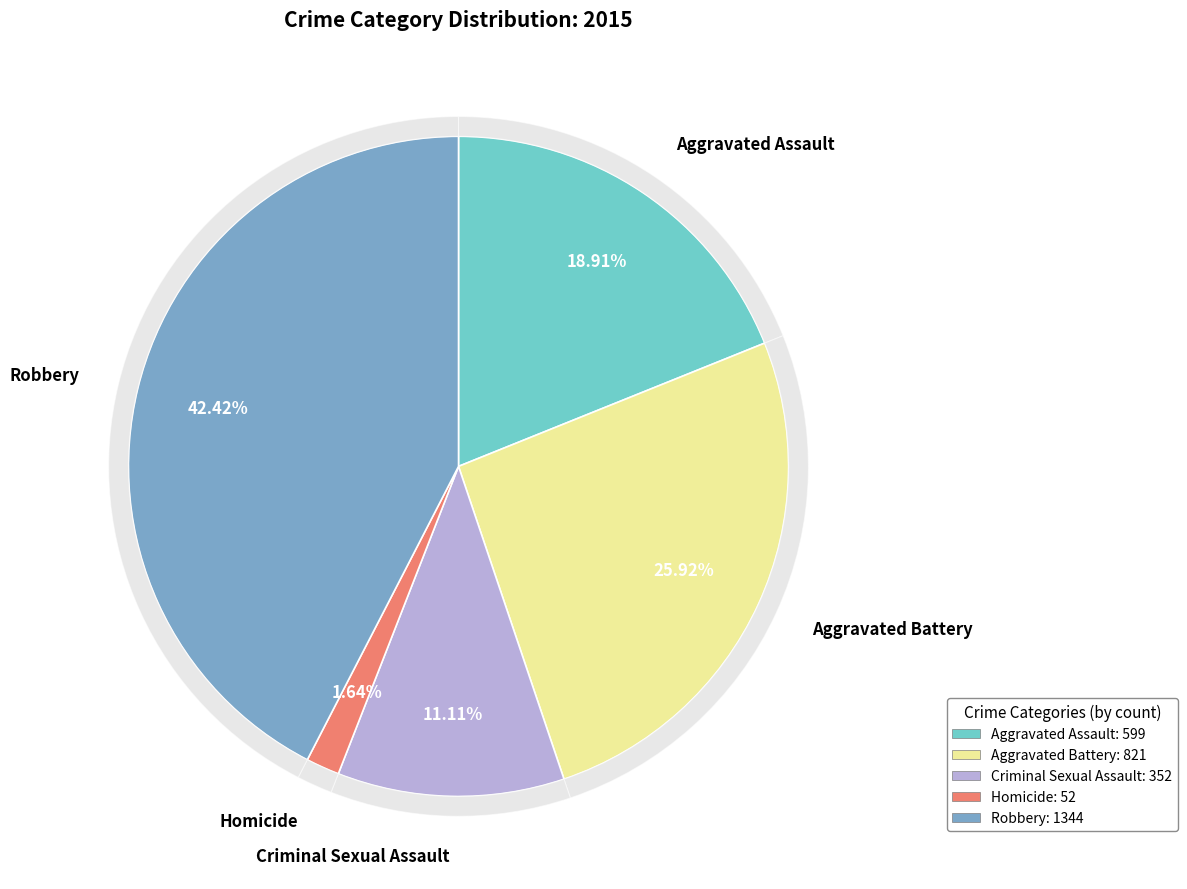

What is the change in value from Criminal Sexual Assault to Robbery?

+992